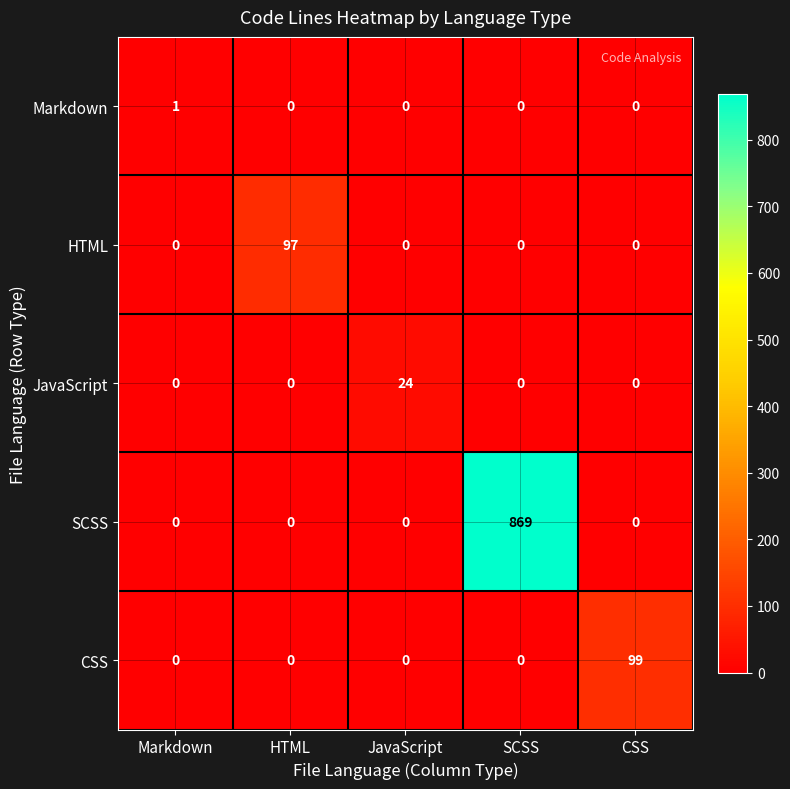

Reading left to right, list all the values displayed in this chart.

Markdown: Markdown=1	HTML=0	JavaScript=0	SCSS=0	CSS=0
HTML: Markdown=0	HTML=97	JavaScript=0	SCSS=0	CSS=0
JavaScript: Markdown=0	HTML=0	JavaScript=24	SCSS=0	CSS=0
SCSS: Markdown=0	HTML=0	JavaScript=0	SCSS=869	CSS=0
CSS: Markdown=0	HTML=0	JavaScript=0	SCSS=0	CSS=99